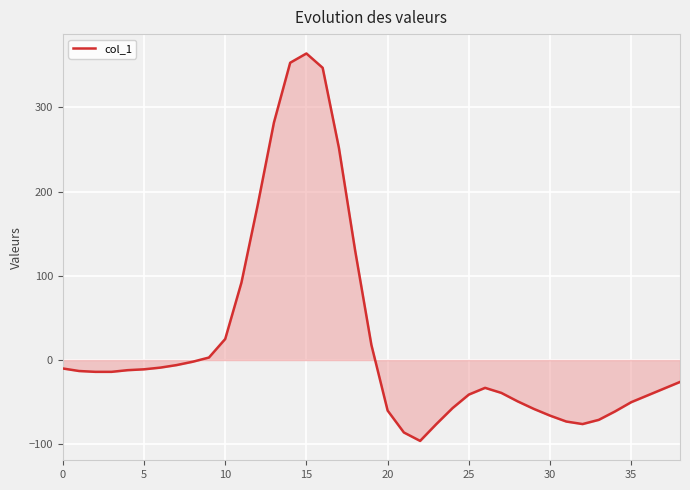

What is the difference between the maximum and minimum values?

460